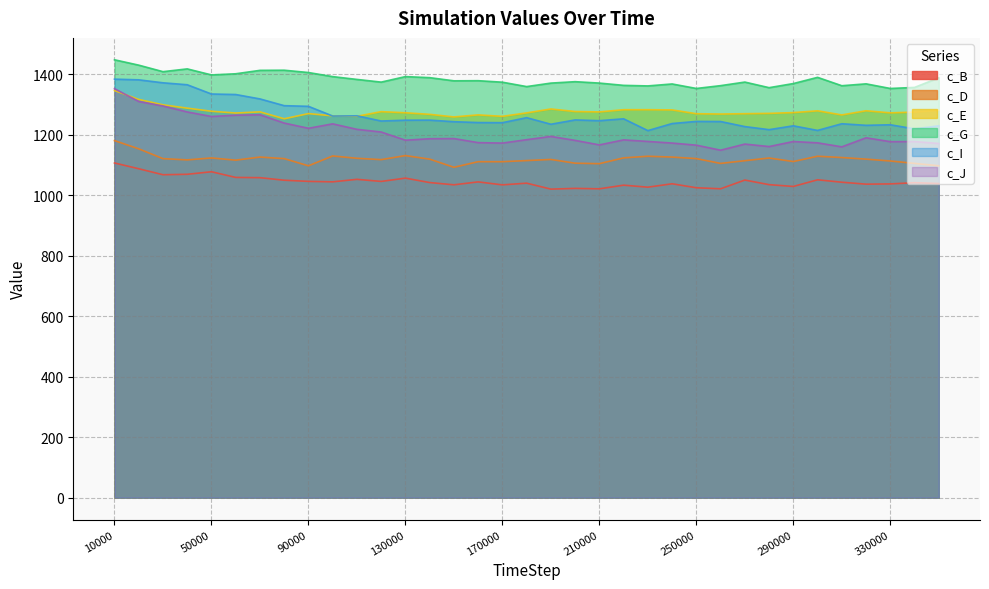

Is it true that c_I equals 1240.1 at 160000?

True